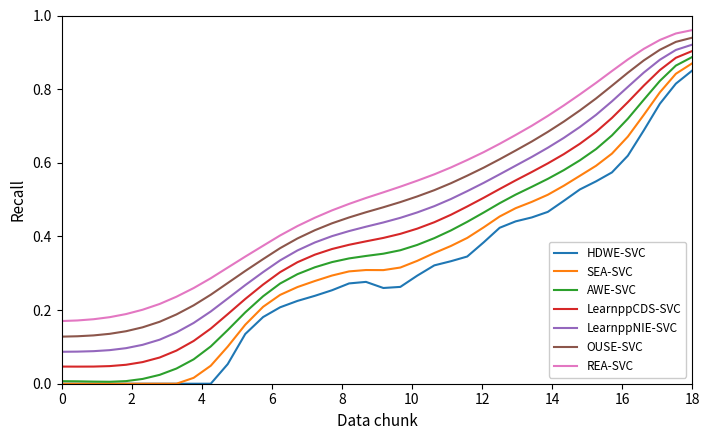

True or false: SEA-SVC and REA-SVC intersect in this chart.

False